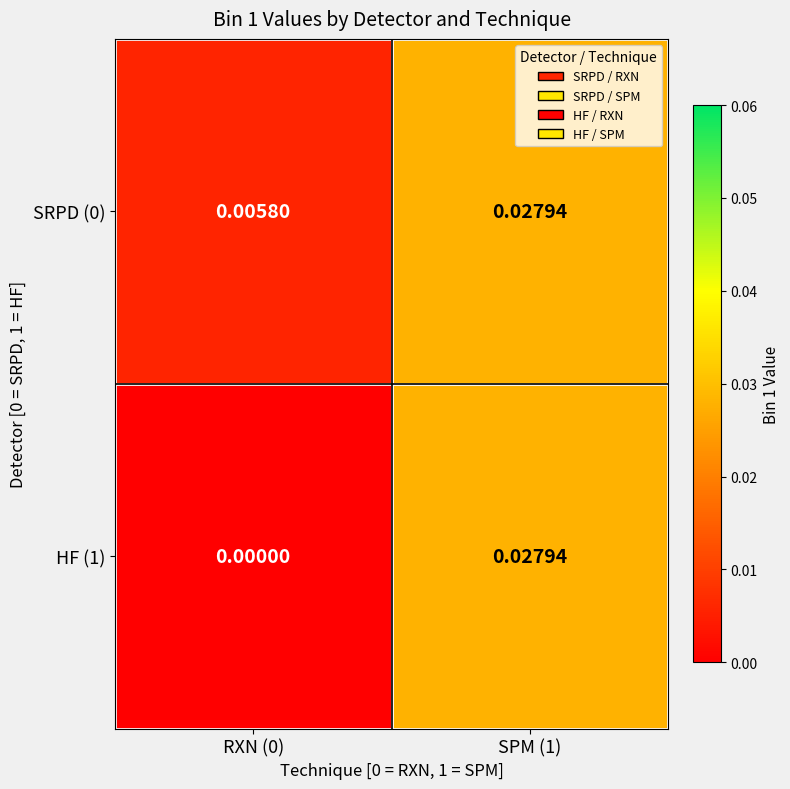

At how many categories does at least one series exceed 0?

2